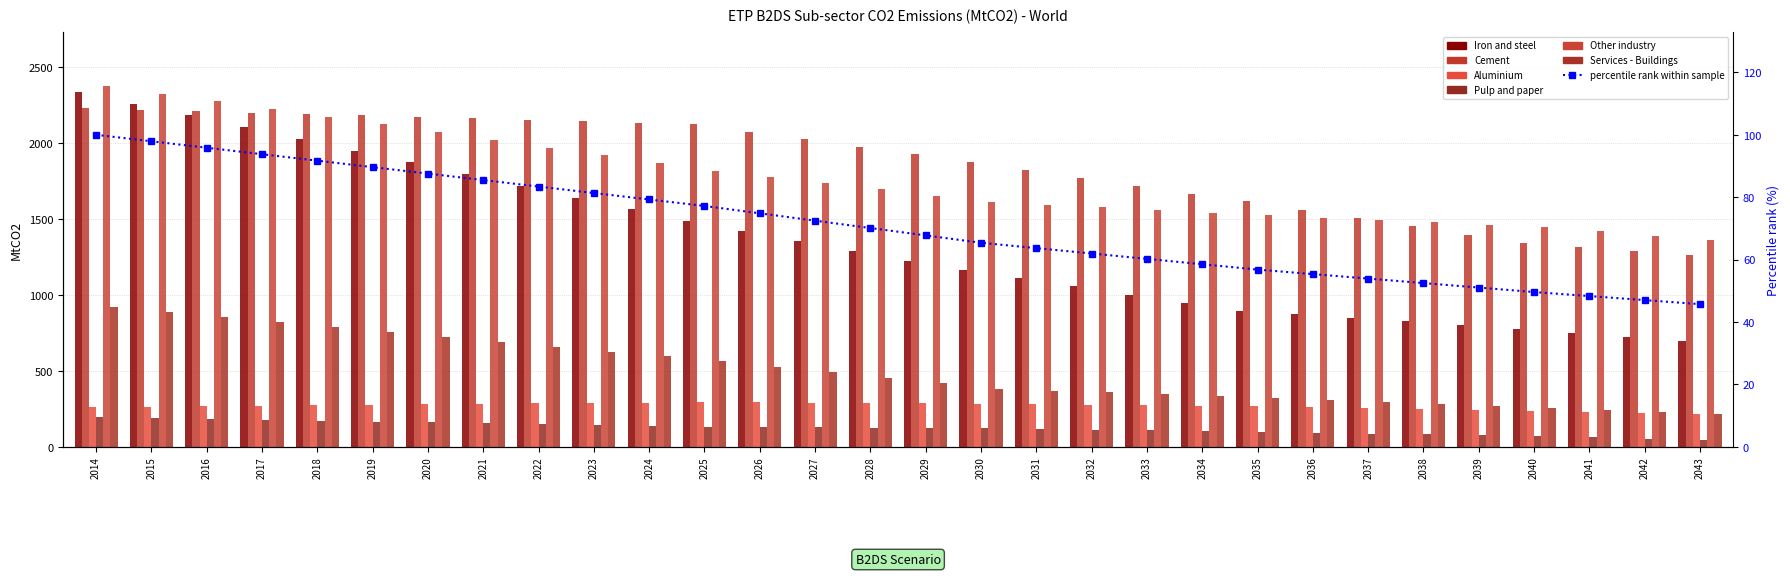

How many values in the Services - Buildings series exceed 454?

15